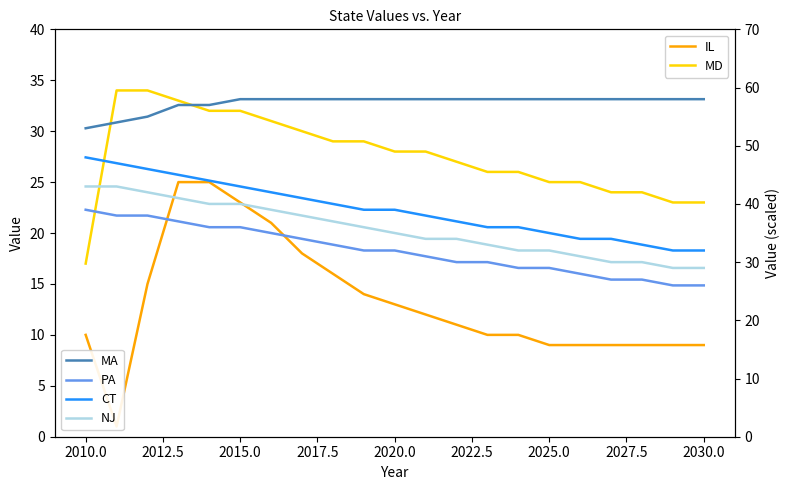

Rank the series by their maximum value, from highest to lowest.

MA, CT, NJ, PA, MD, IL